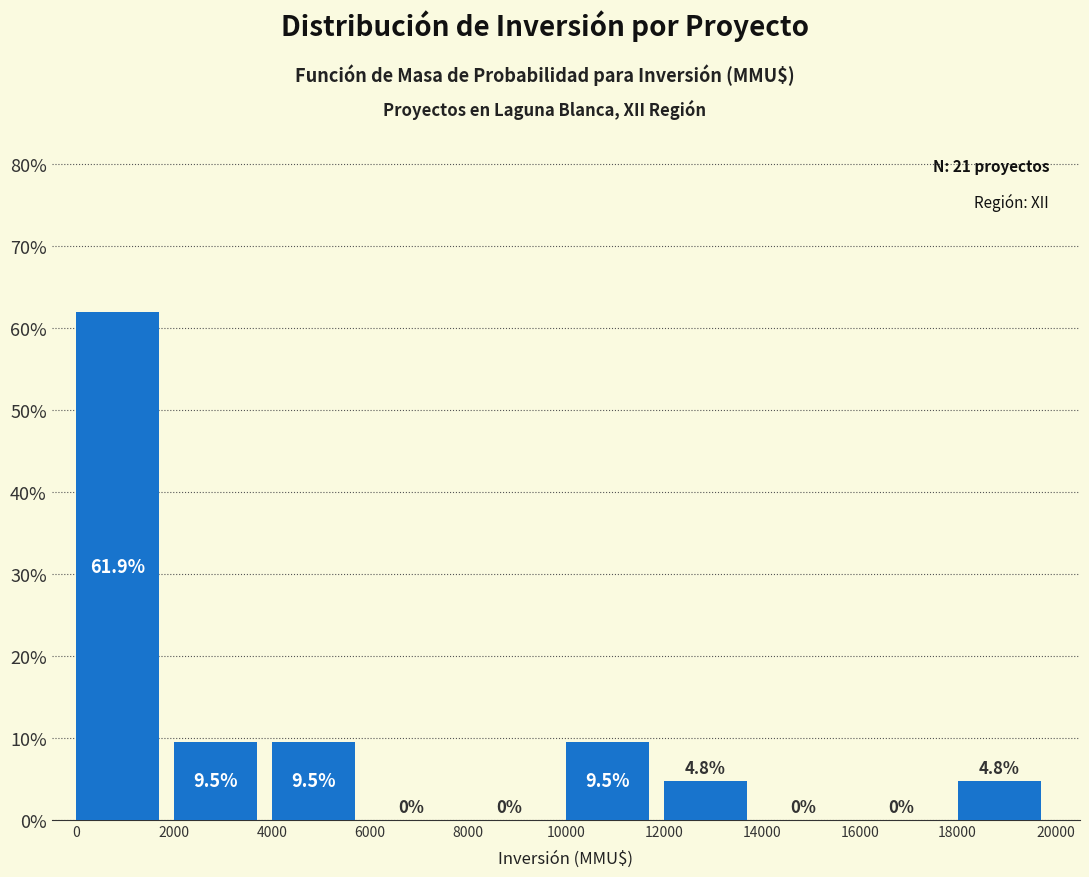

Over which range of the x-axis is the bar tallest?

0 to 2000